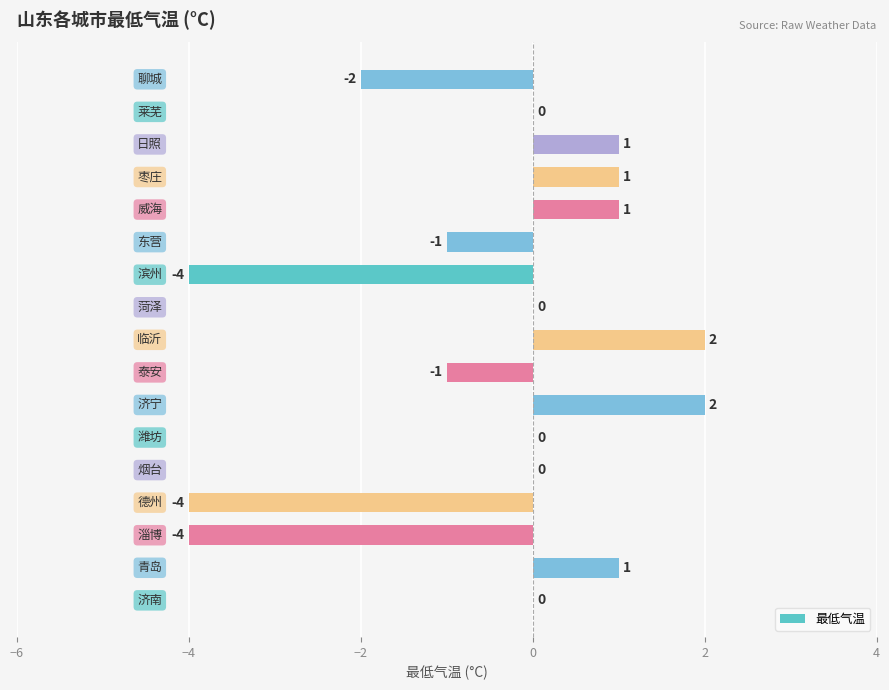

How many values are between -1 and 1?

11